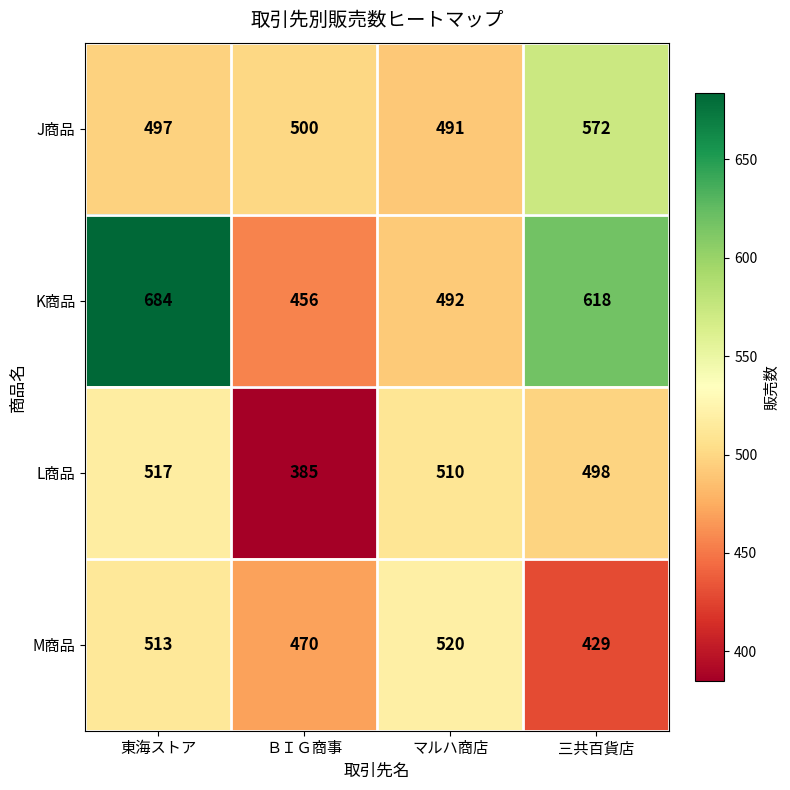

Reading left to right, transcribe all the data shown in this chart.

J商品: 497	500	491	572
K商品: 684	456	492	618
L商品: 517	385	510	498
M商品: 513	470	520	429